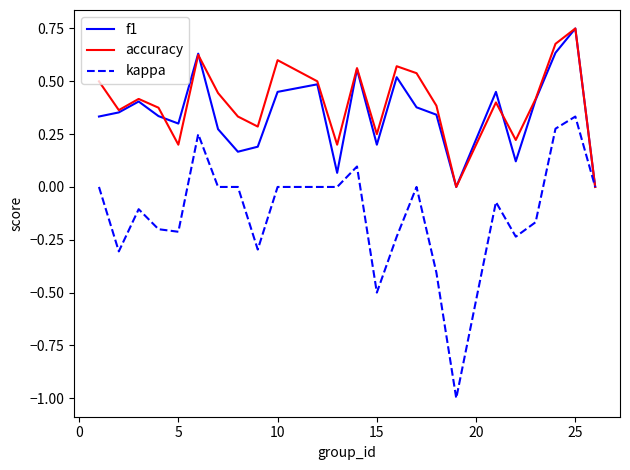

Which series has the largest total across all categories?

accuracy